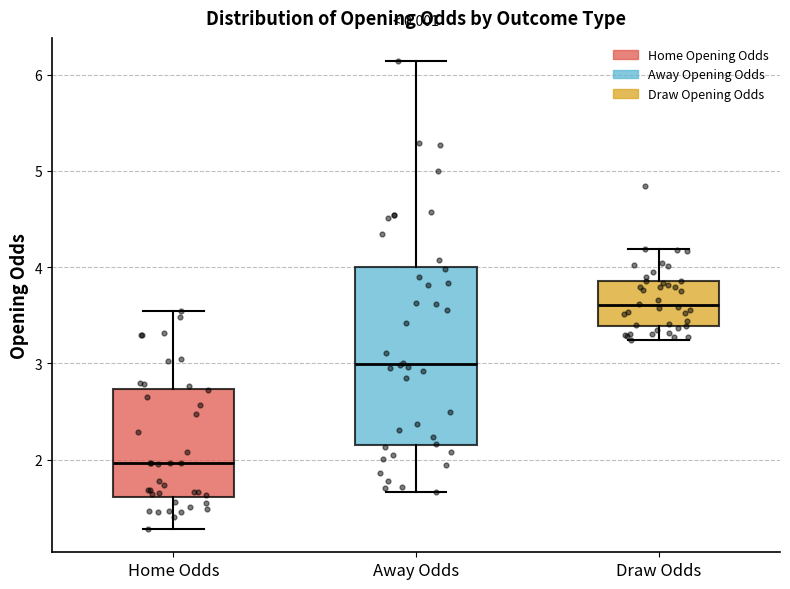

Where is the lower edge of the box for Away Odds on the y-axis? The values are not printed on the chart, so give them approximately, as read against the axis.

2.2